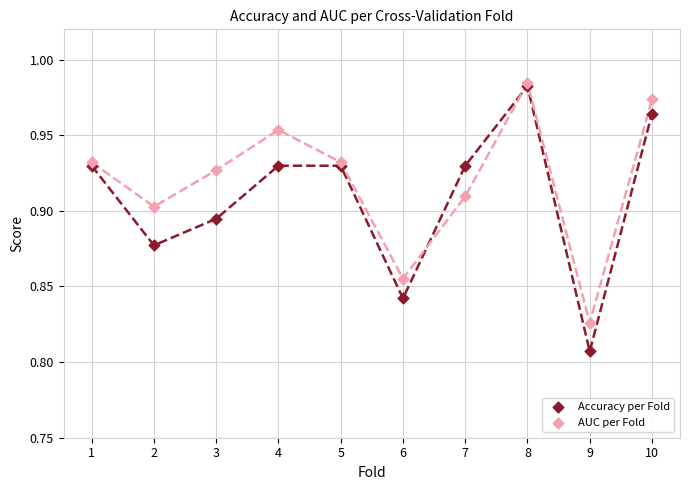

What are all the series names shown in the legend?

Accuracy per Fold, AUC per Fold